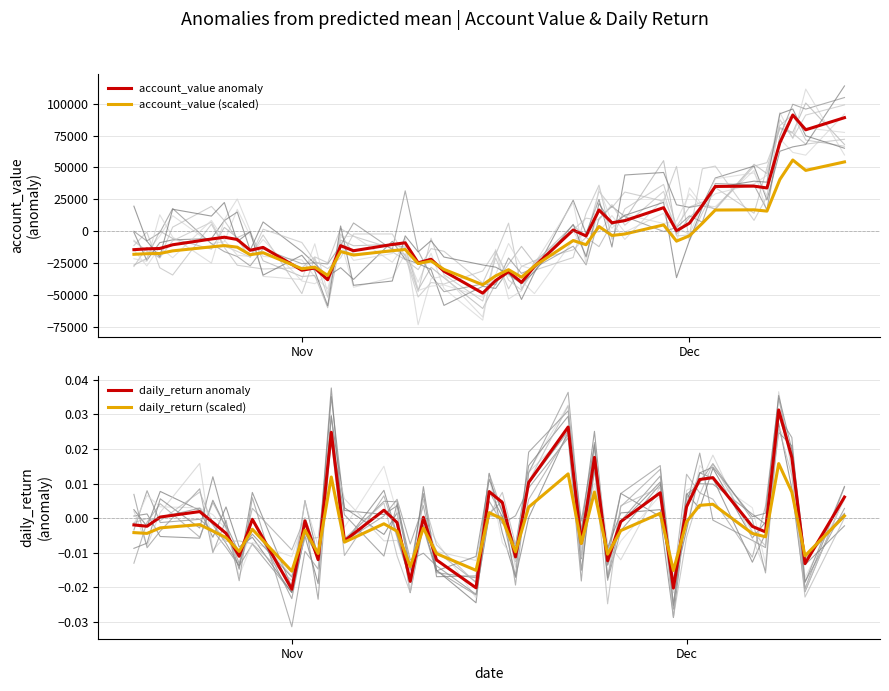

What are all the series names shown in the legend?

account_value anomaly, account_value (scaled), daily_return anomaly, daily_return (scaled)